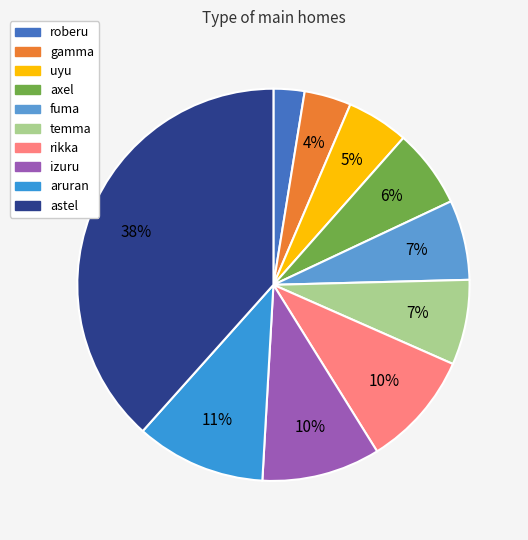

How many slices are in this pie chart?

10